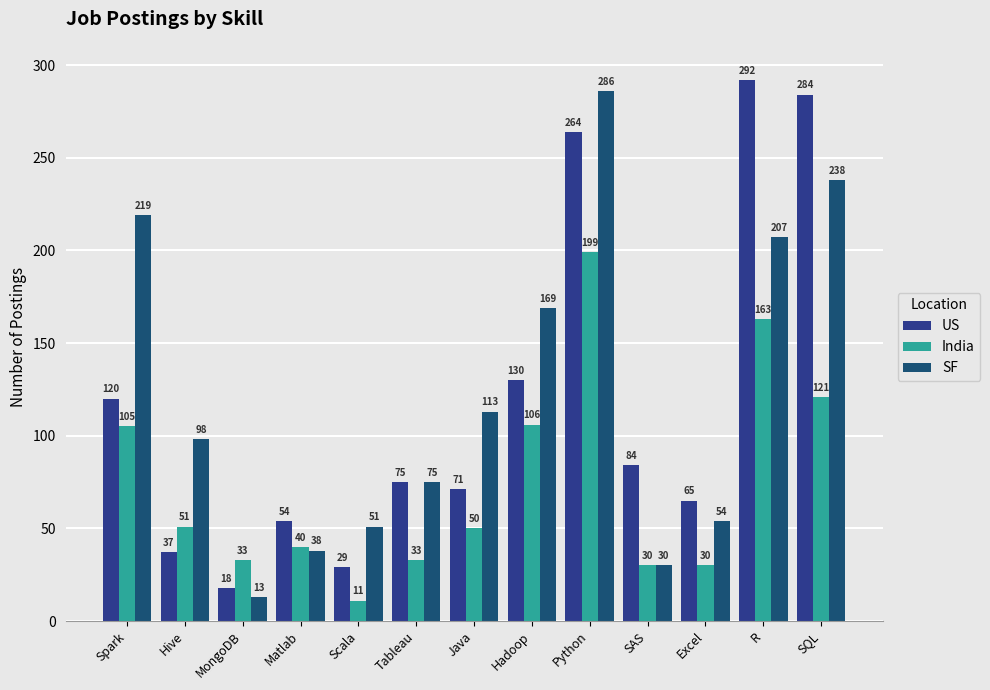

What are all the series names shown in the legend?

US, India, SF